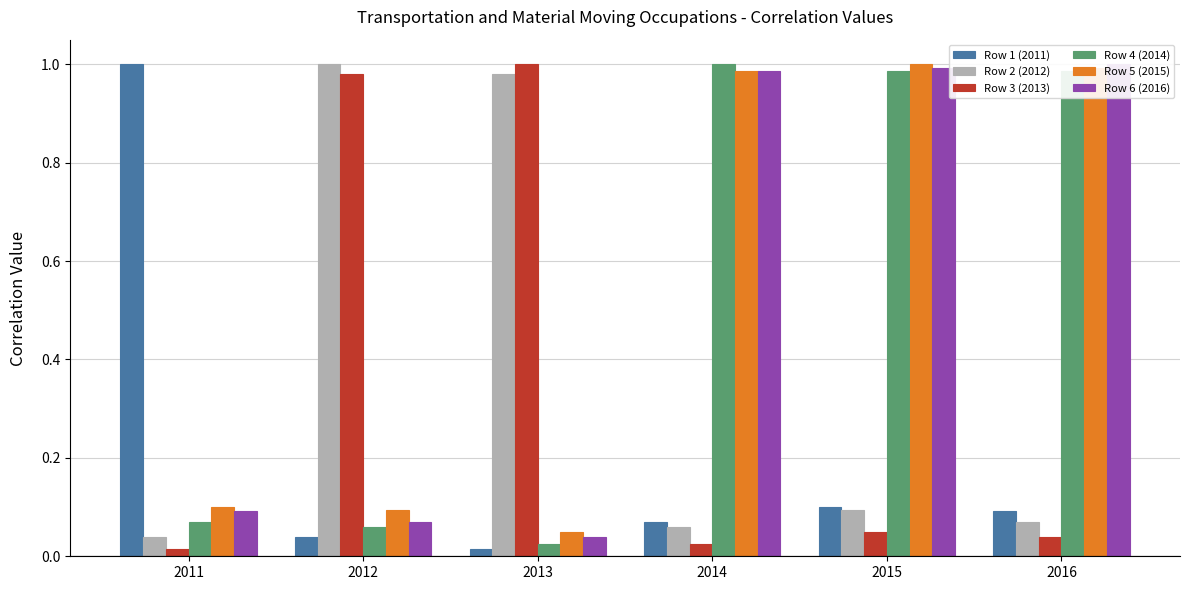

At how many categories does at least one series exceed 0?

6